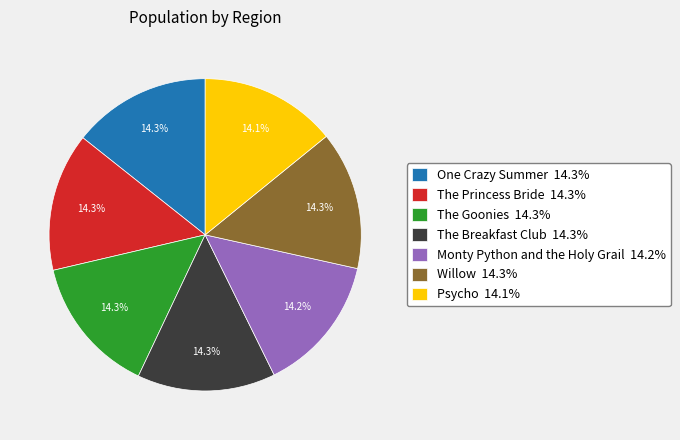

Is there any slice that represents more than half of the pie?

No